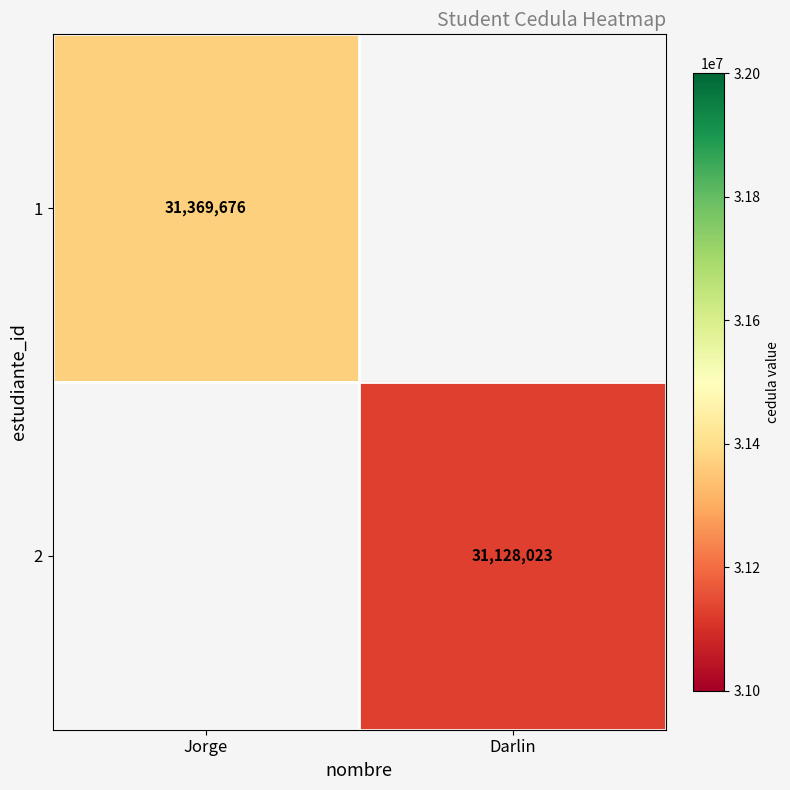

At how many categories does at least one series exceed 21740419?

2